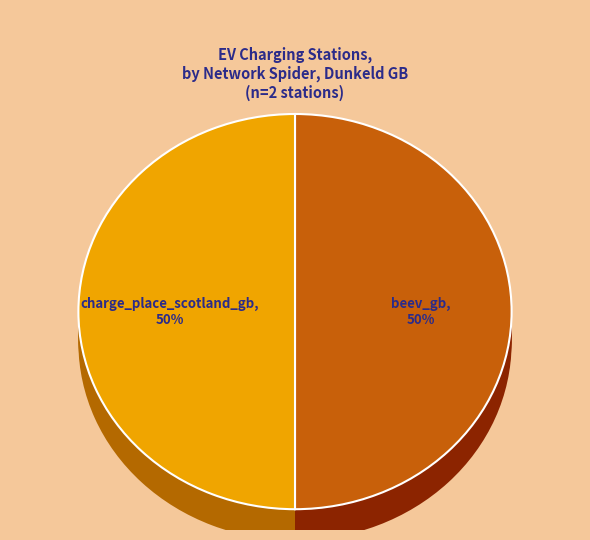

How many slices are in this pie chart?

2